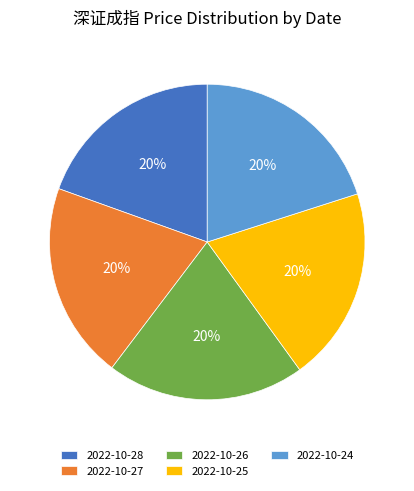

To the nearest percent, what is the combined percentage of 2022-10-25 and 2022-10-24?

40%